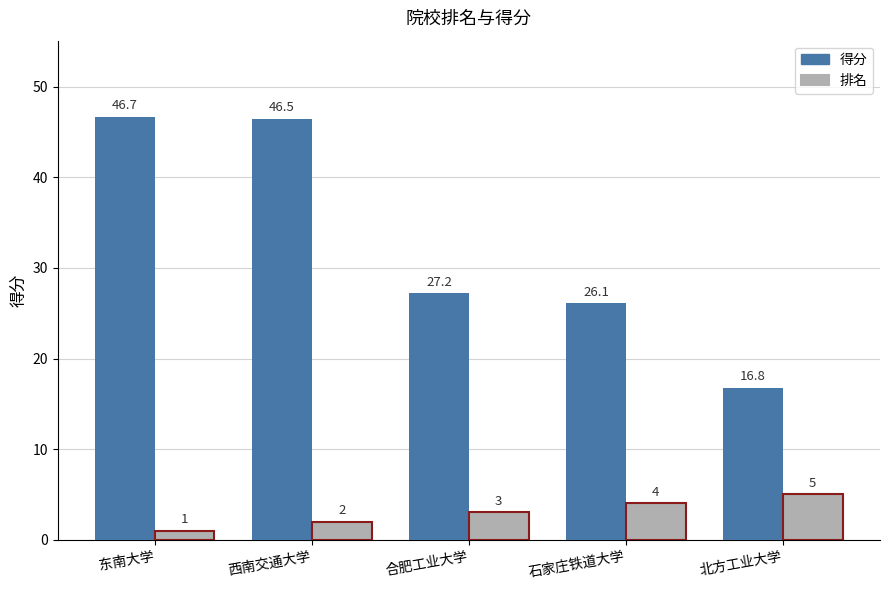

Where is 得分 nearest to the value 31?

合肥工业大学